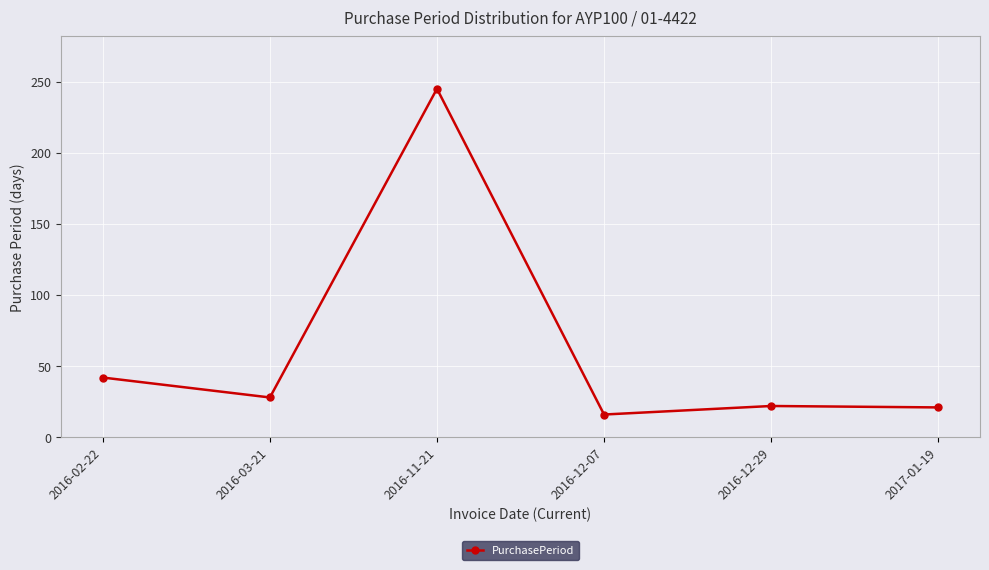

Between 2017-01-19 and 2016-12-07, which is larger?

2017-01-19